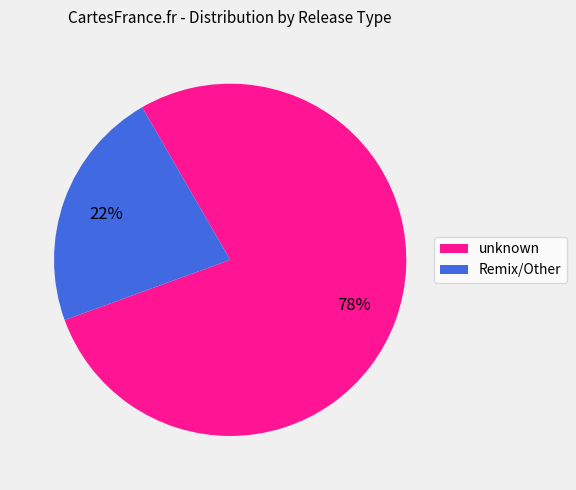

To the nearest percent, what is the combined percentage of Remix/Other and unknown?

100%